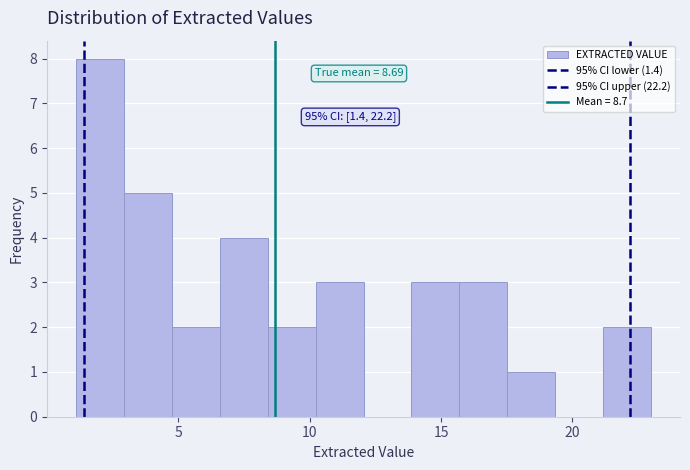

Read against the x-axis, roughly where is the centre of the tallest bar?

2.0